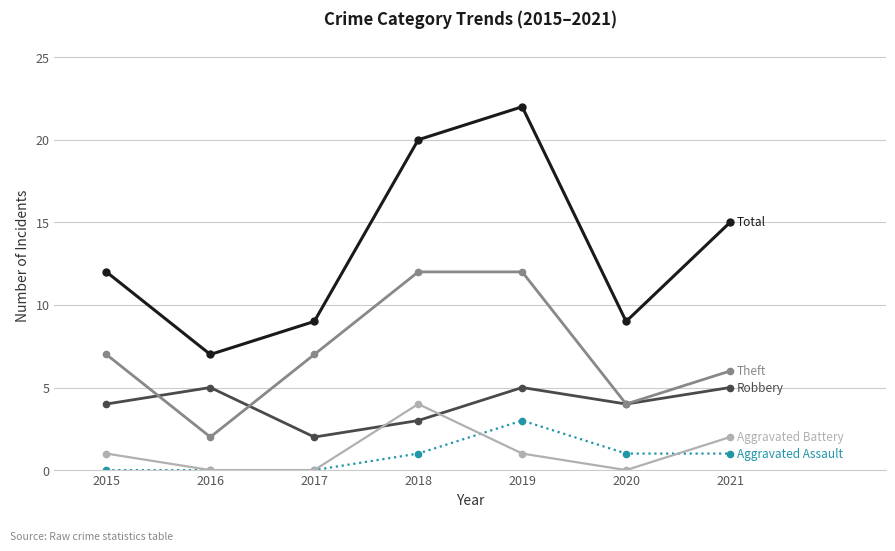

At which category is the sum across all series the highest?

2019